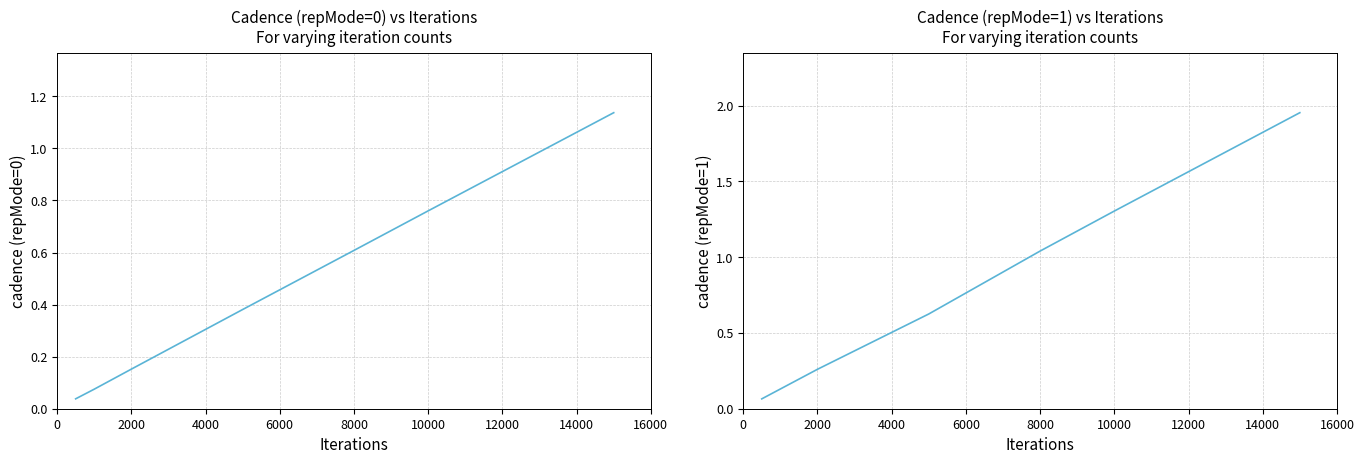

What is the difference between the second highest and minimum values in the cadence (repMode=0) series?

0.7